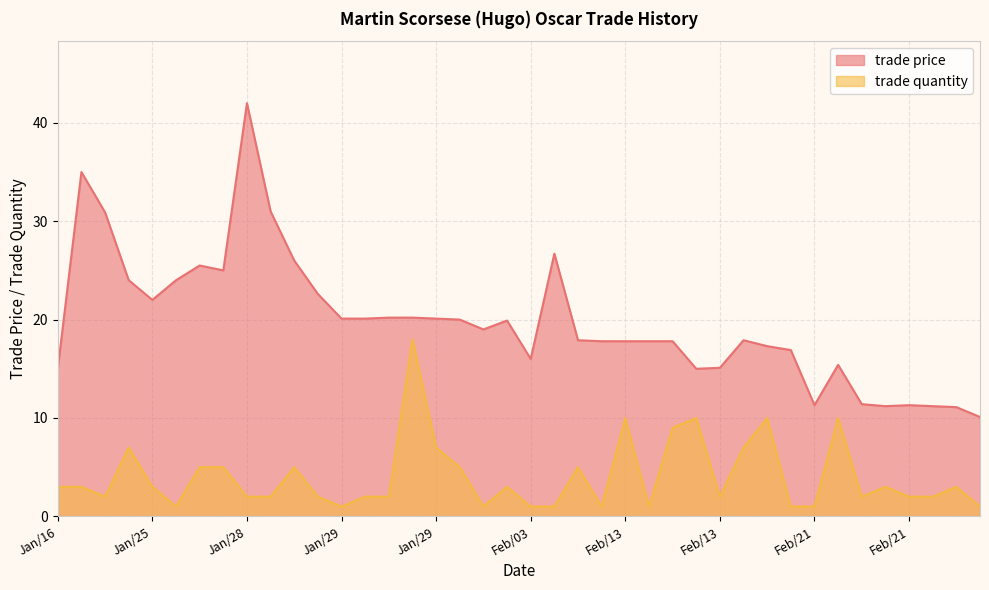

What are all the series names shown in the legend?

trade price, trade quantity